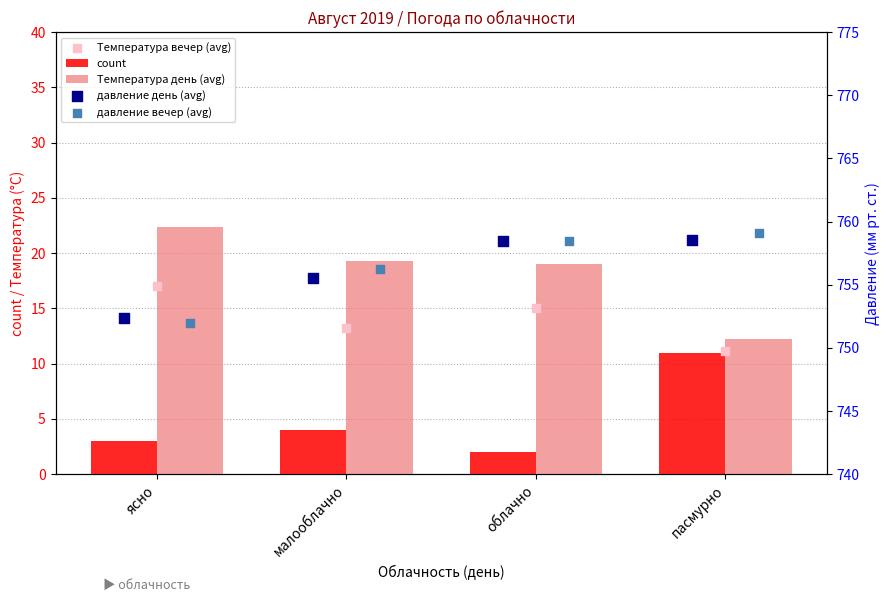

At how many categories does at least one series exceed 252?

4